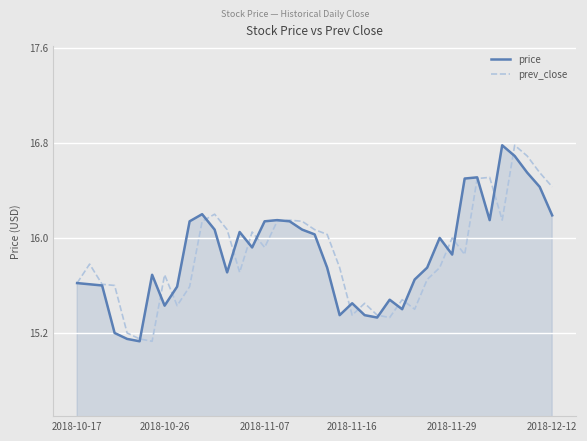

What is the highest value of the price series?

16.8